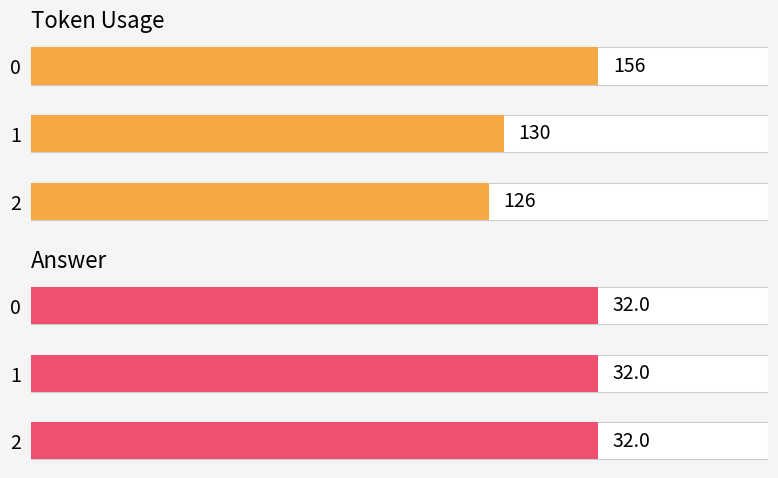

Rank the series by their average value, from lowest to highest.

Answer, Usage